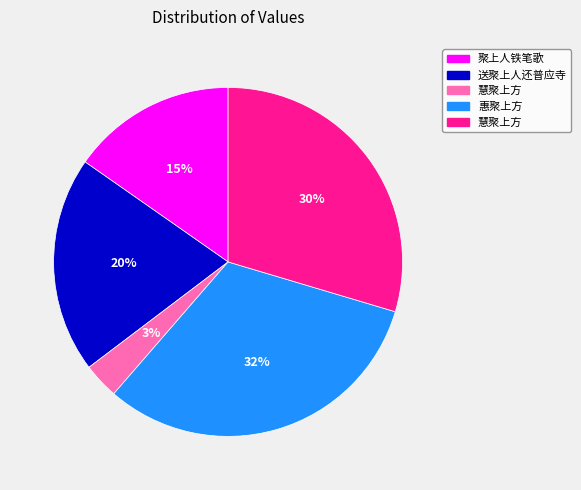

Does any single category account for the majority?

No